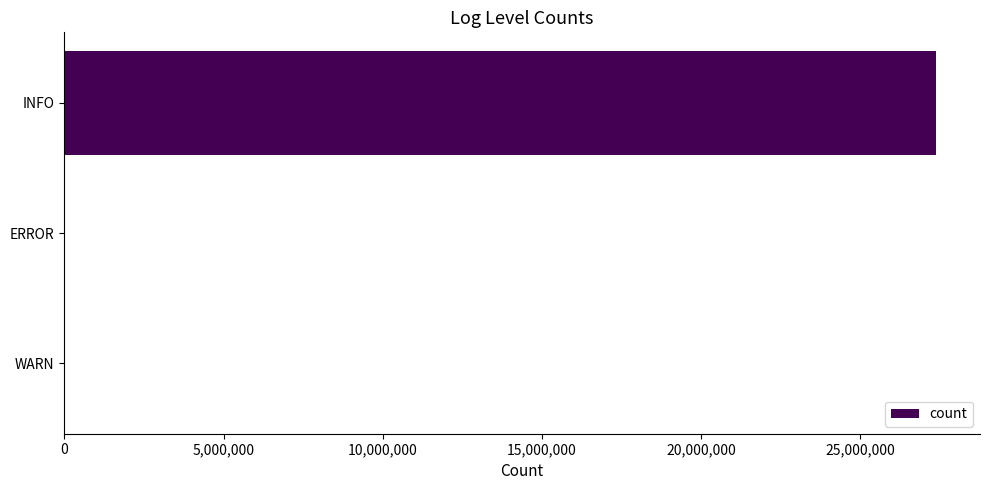

What is the maximum value shown in the chart?

27389482